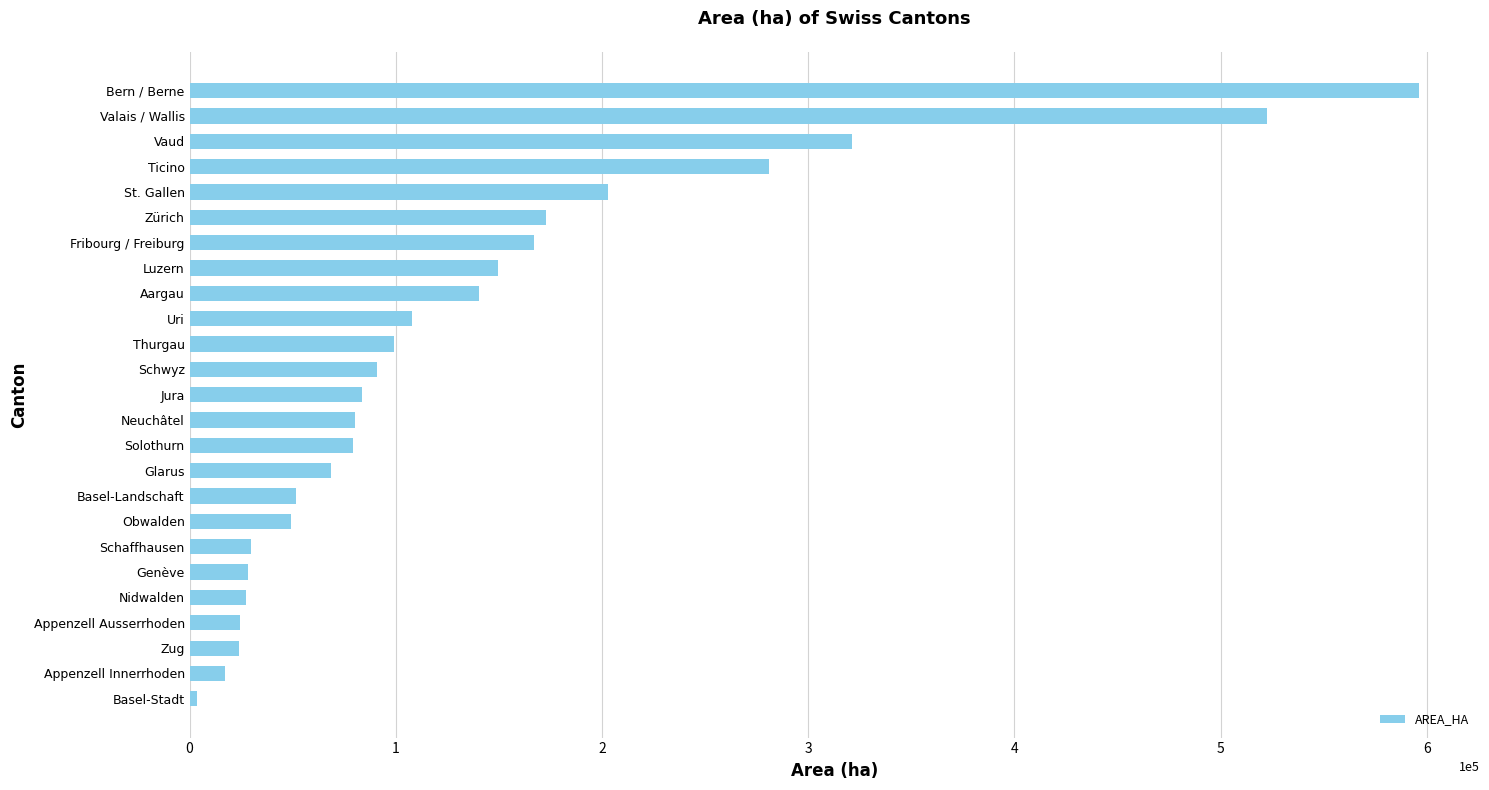

Read the value at Neuchâtel.

80216